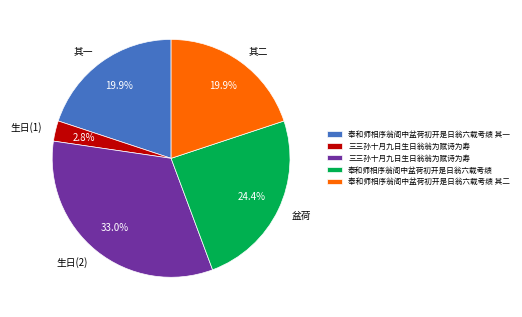

What percentage is NOT represented by 其一?

80.1%